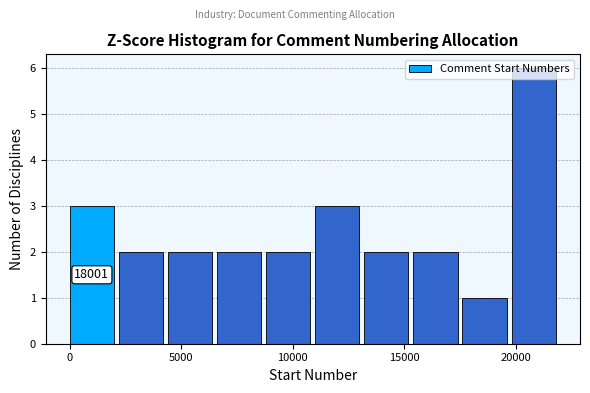

Over which range of the x-axis is the bar tallest?

20000 to 22000